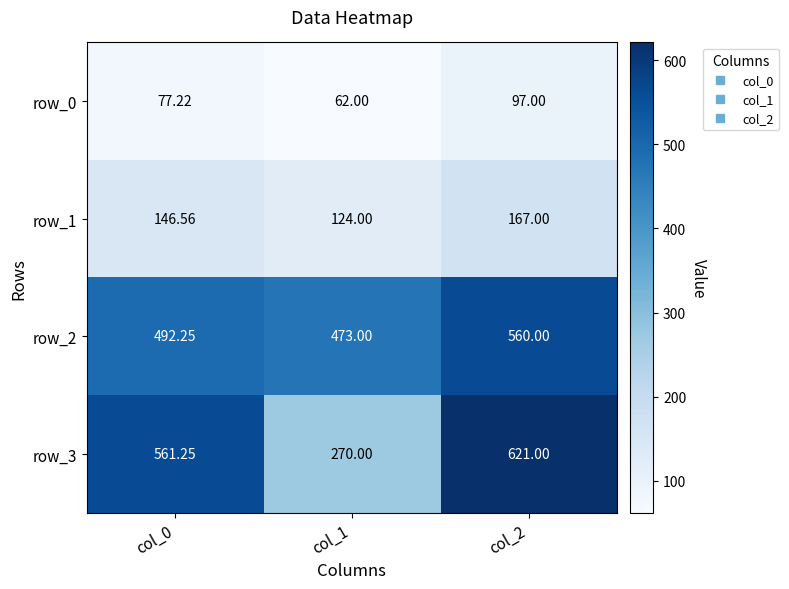

At which label does row_2 reach its peak?

col_2